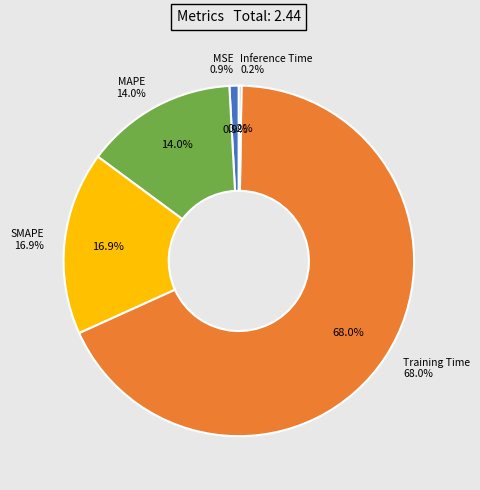

Rank the categories by value from lowest to highest.

Inference Time, MSE, MAPE, SMAPE, Training Time